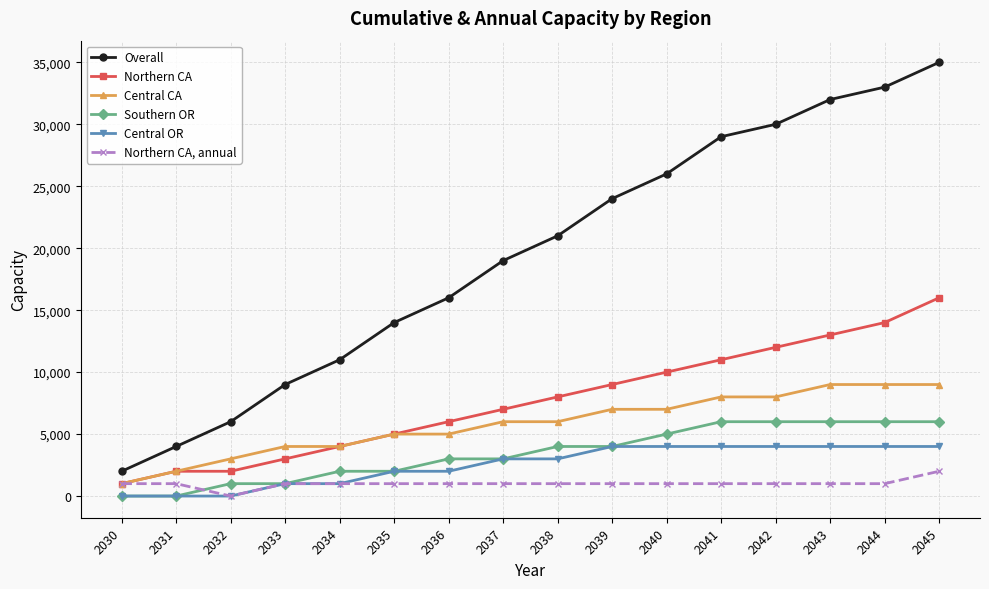

Which series has the largest total across all categories?

Overall